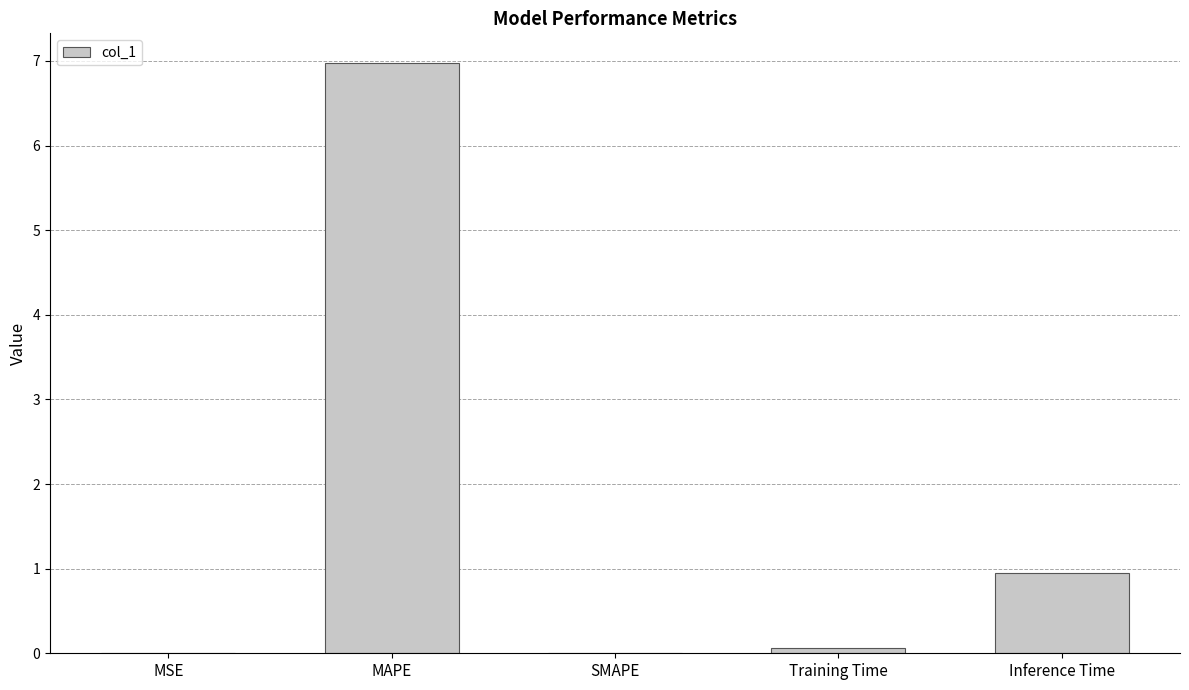

What is the sum of all values?

8.0